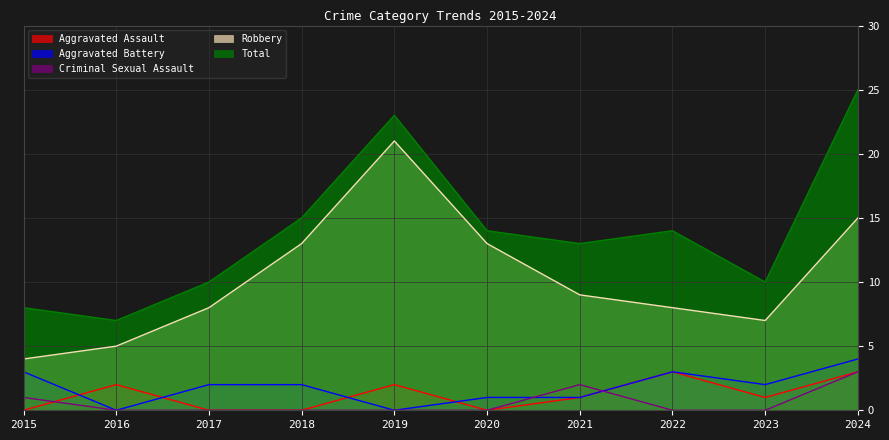

What is the difference between the highest and lowest values at 2017?

10